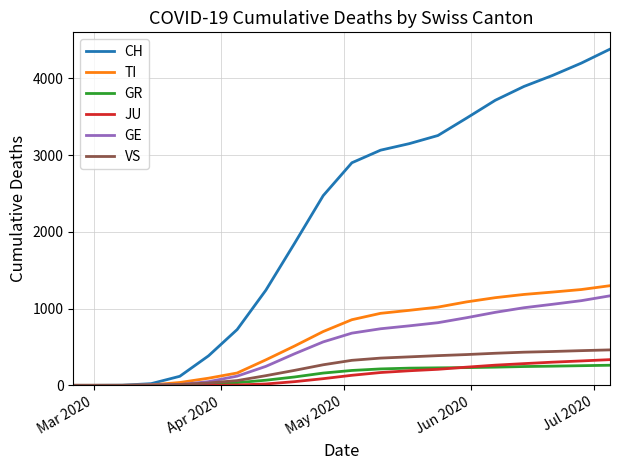

What is the greatest value displayed?

4379